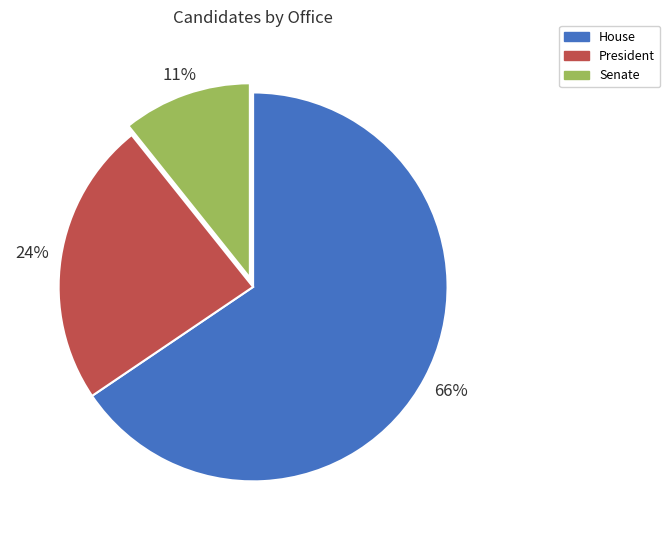

To the nearest percent, what portion does President represent?

24%